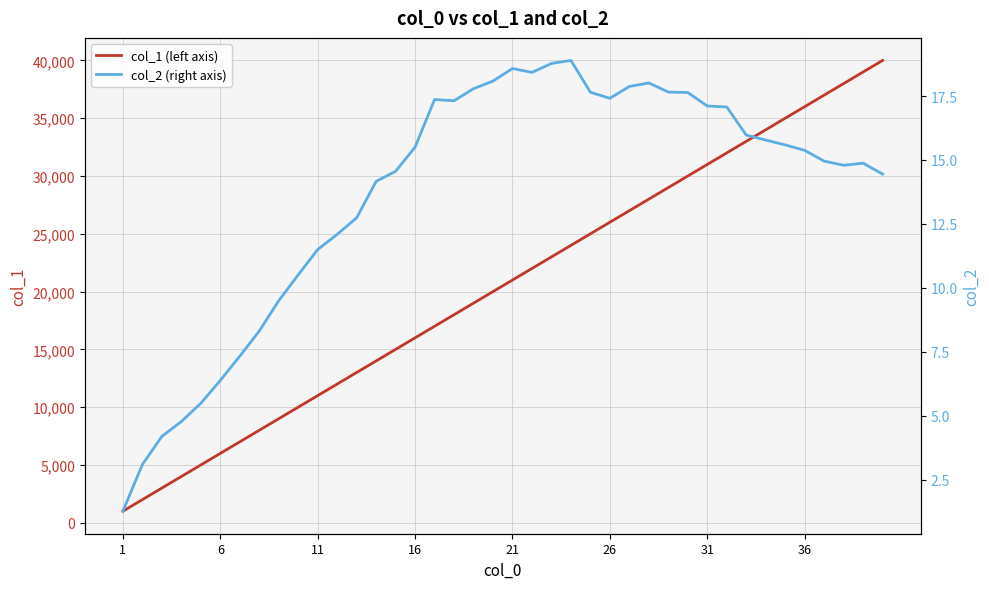

Which series changed the most between 16 and 26?

col_1 (left axis)